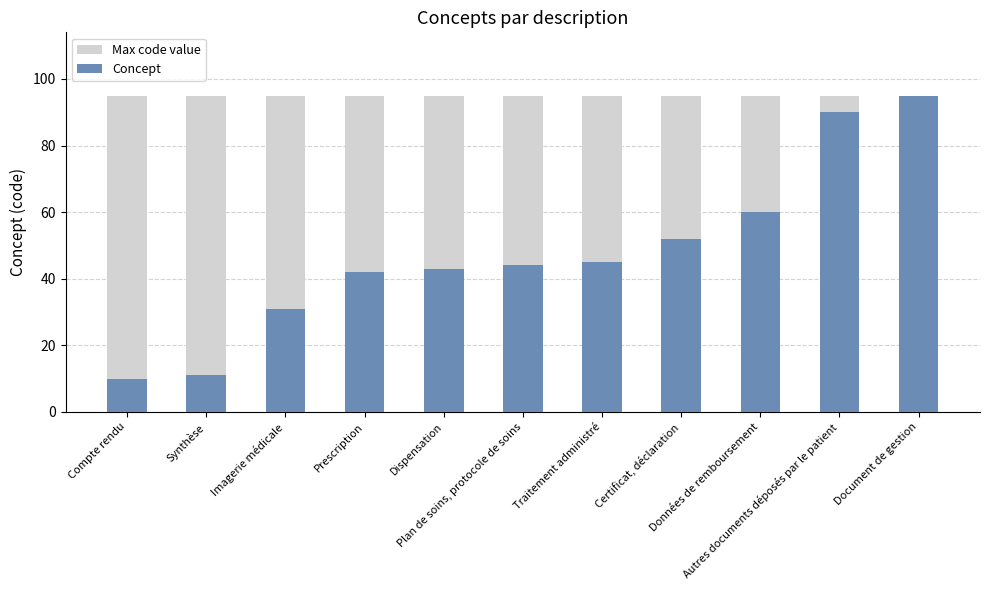

Read the Concept value at Dispensation, to the nearest 10.

40